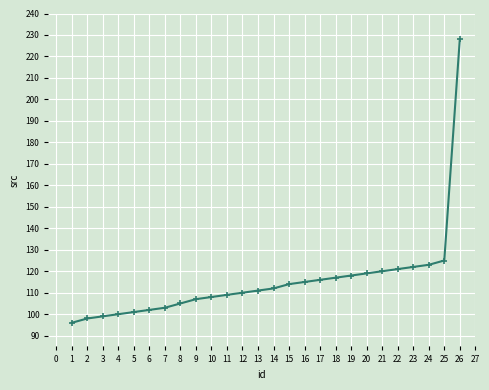

Count the number of data series in this chart.

1